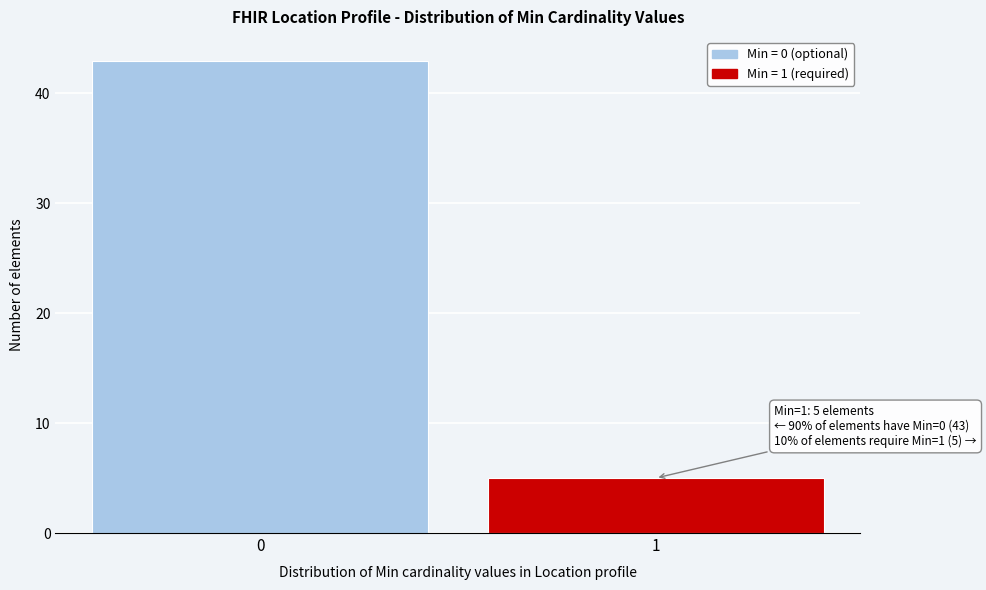

Reading left to right, extract all data points from this chart.

43	5